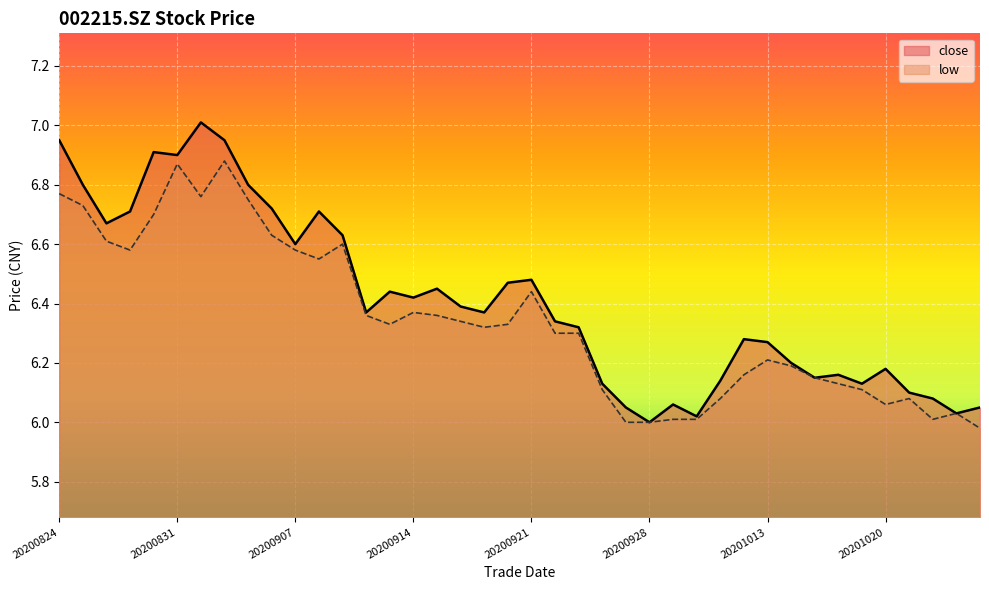

What is the average value?

6.4